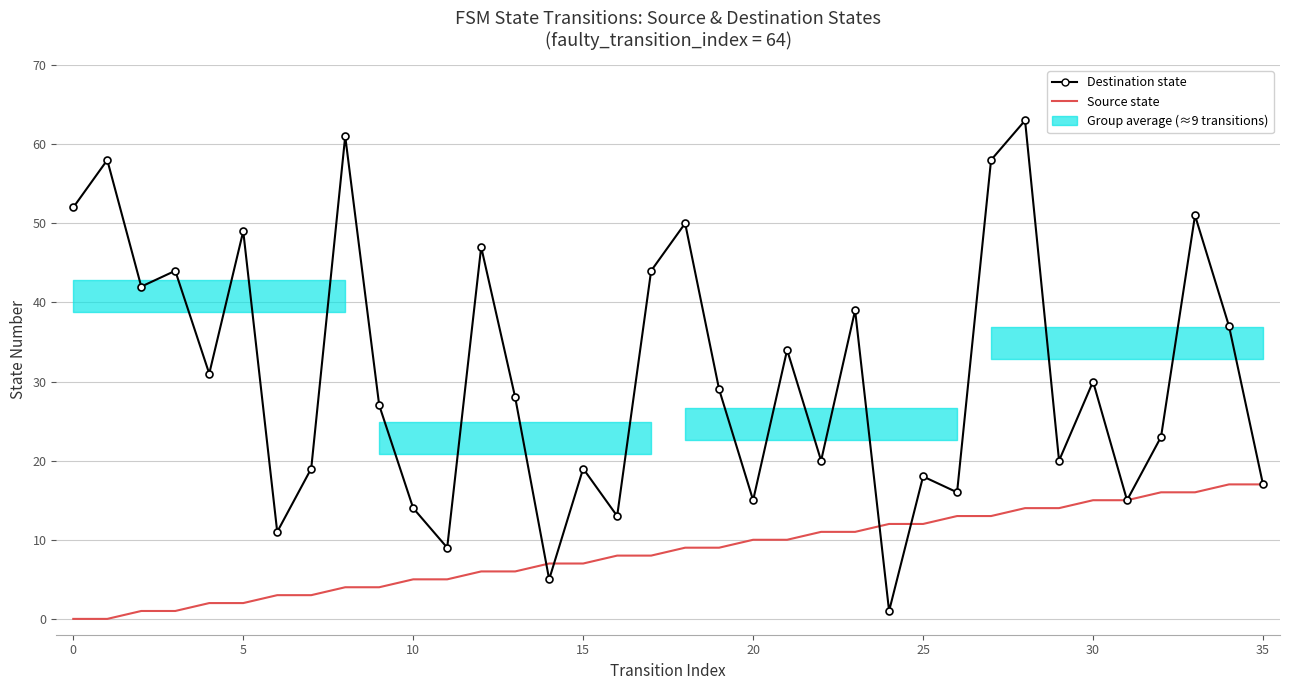

Does the chart have visible grid lines?

Yes